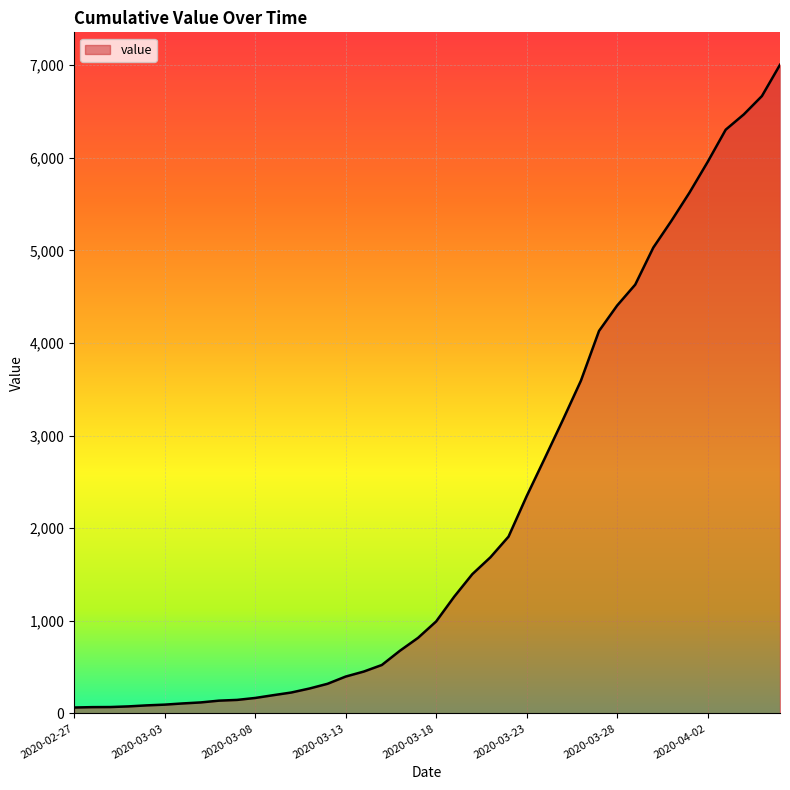

Where does the data first go above 993?

2020-03-19